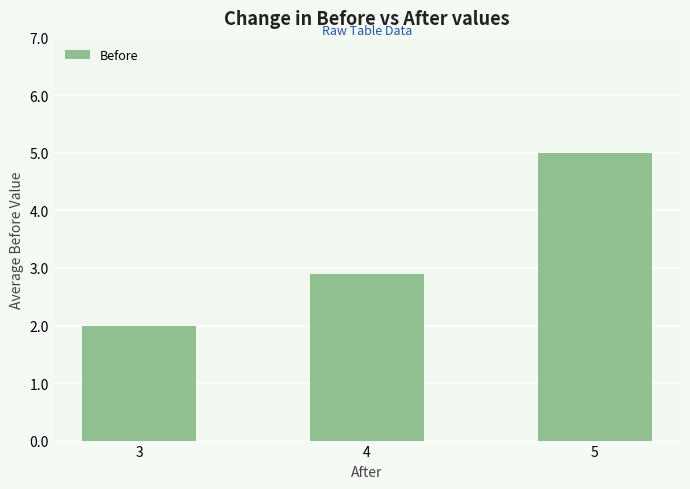

What is the difference between the values at 4 and 5?

2.1